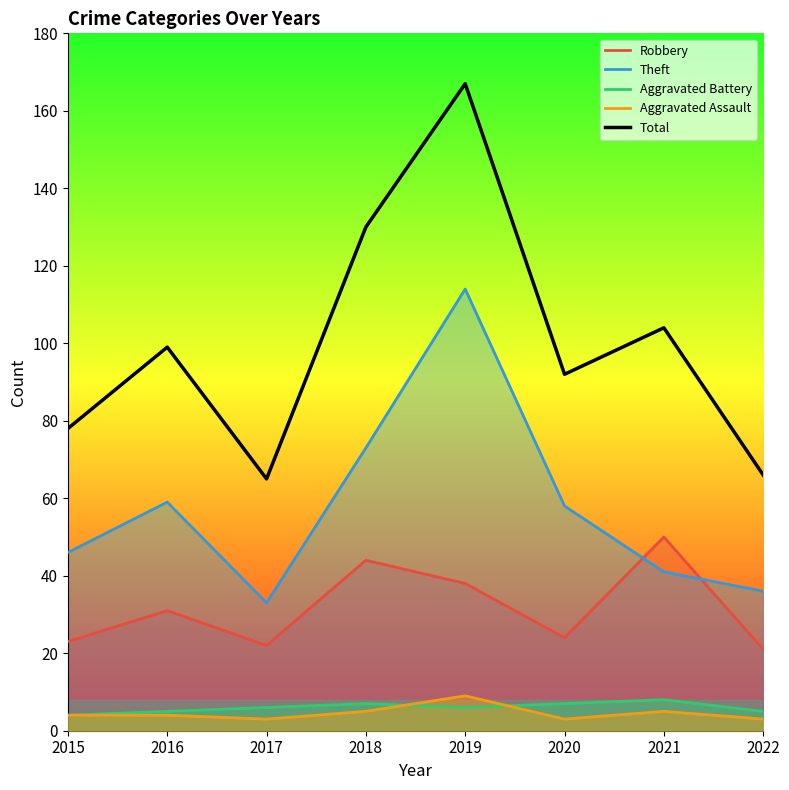

Which series has the largest range (max minus min)?

Total